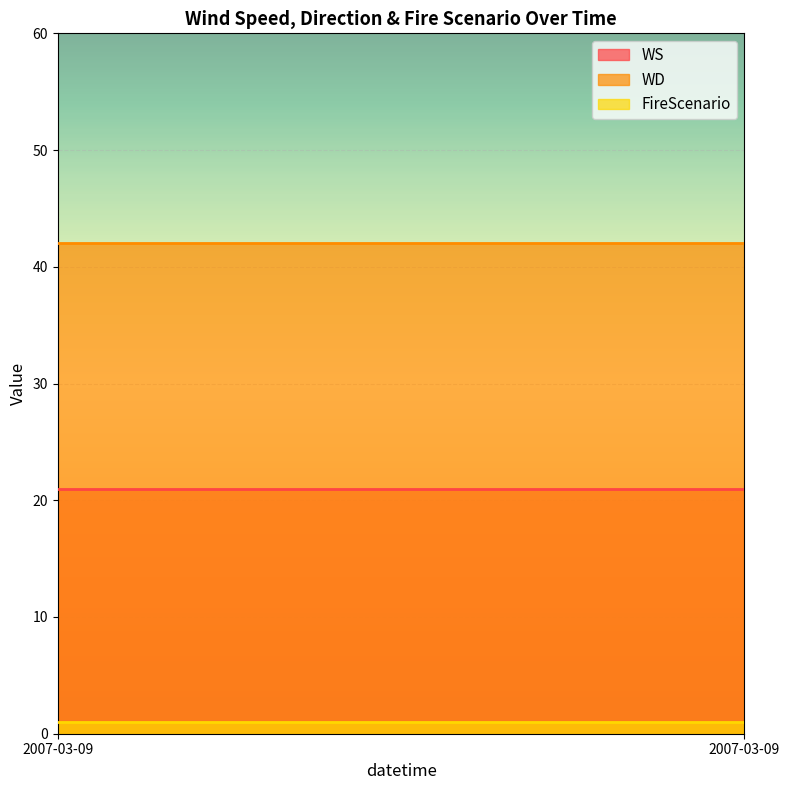

True or false: FireScenario and WS intersect in this chart.

False